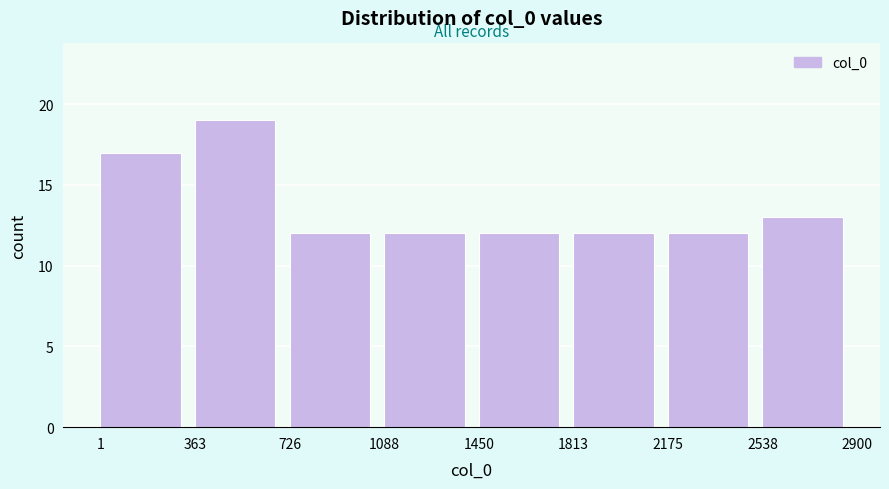

How tall is the bar that spans 1813 to 2175 on the x-axis? The values are not printed on the chart, so give them approximately, as read against the axis.

12